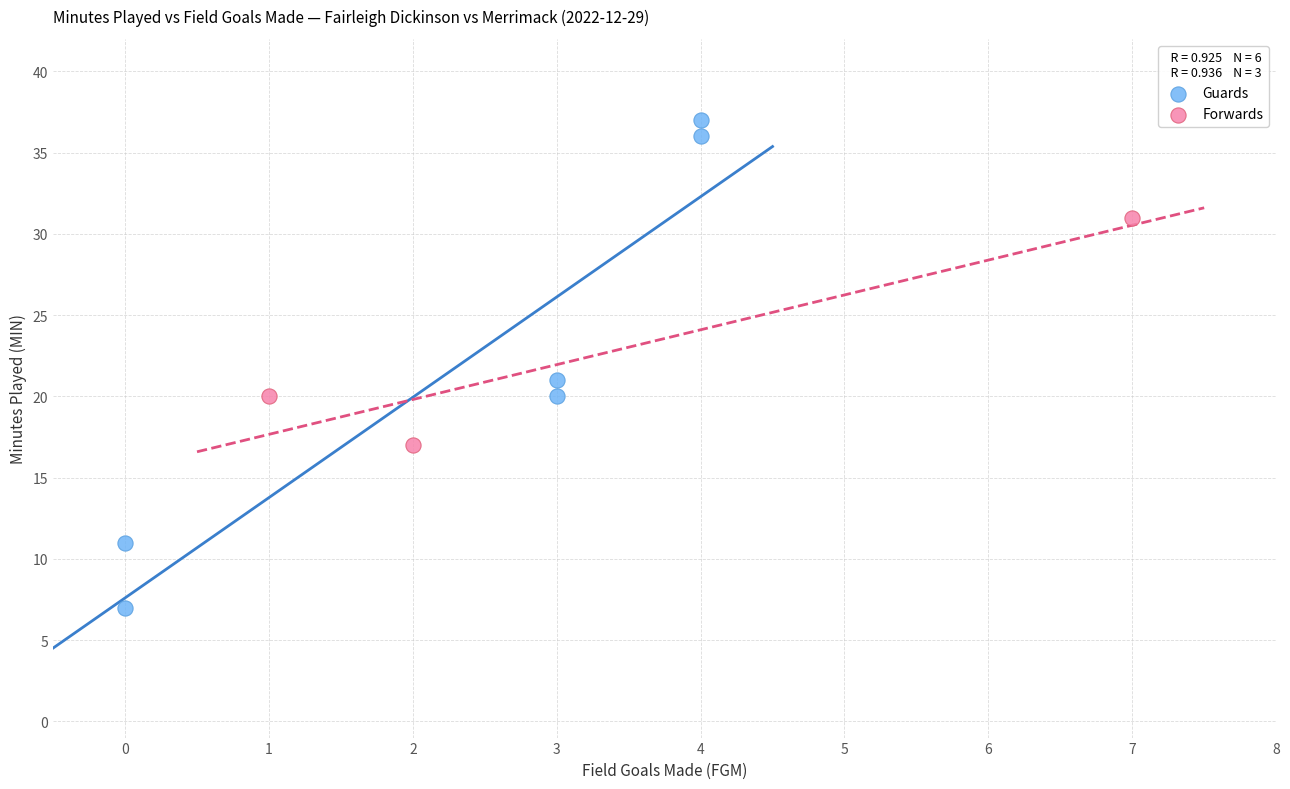

Which series contains the lowest Y value?

Guards